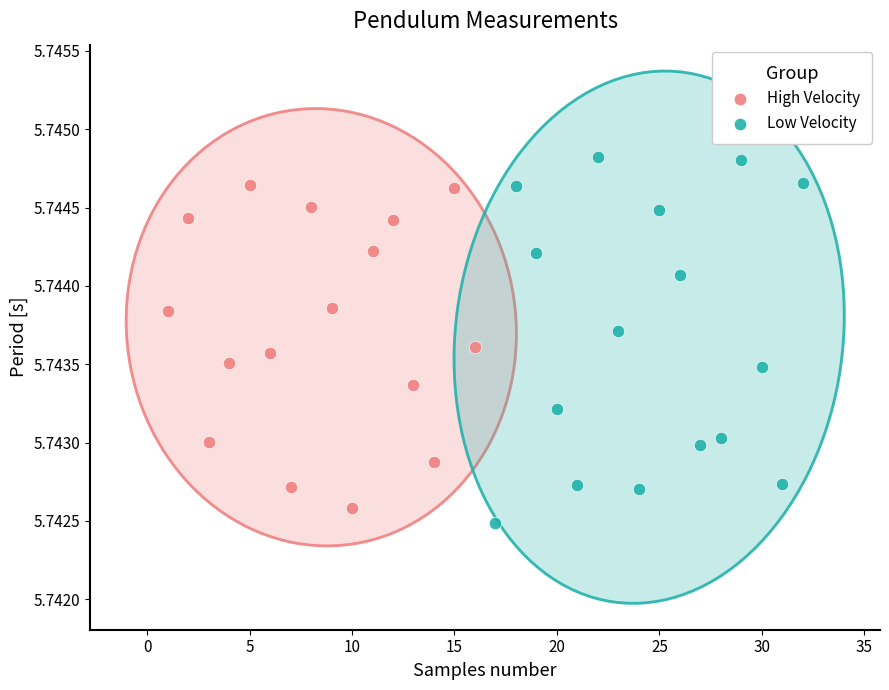

Which series has the widest spread of Y values?

Low Velocity